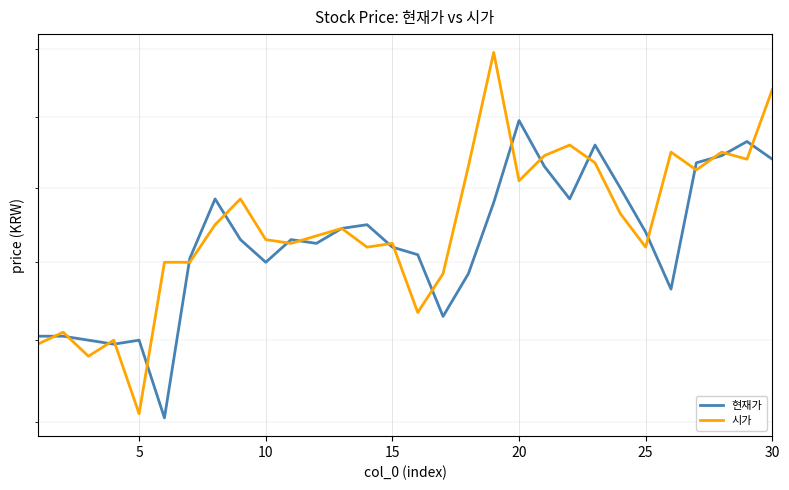

Rank the categories by 시가 value from lowest to highest.

20, 10, 0, 15, 5, 15, 16, 25, 30, 13, 24, 10, 14, 9, 11, 12, 7, 23, 8, 19, 26, 17, 22, 28, 20, 25, 27, 21, 29, 18